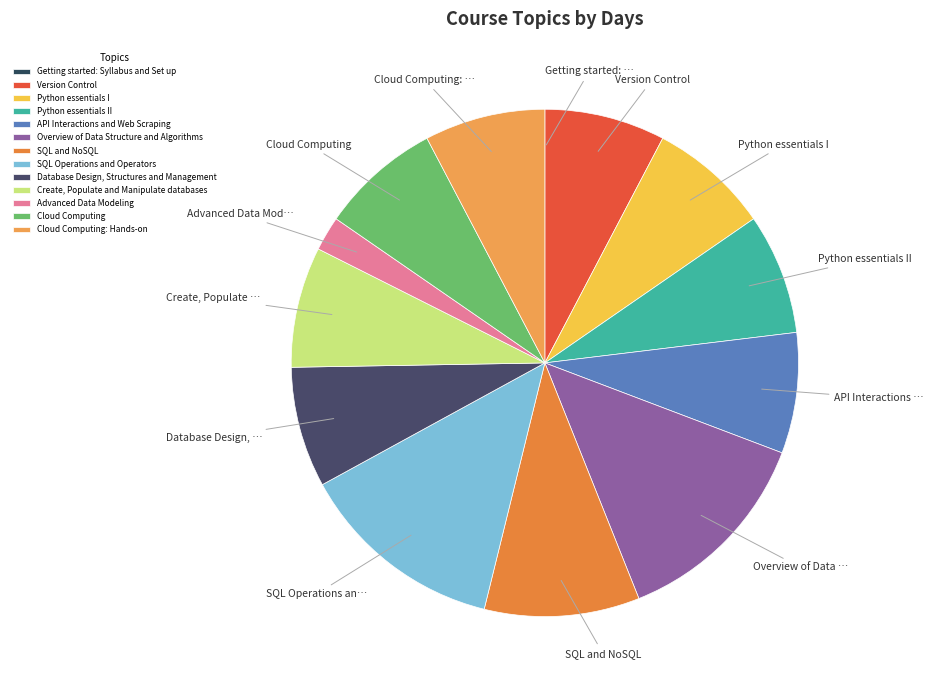

Which category has the biggest portion of the pie?

Overview of Data Structure and Algorithms